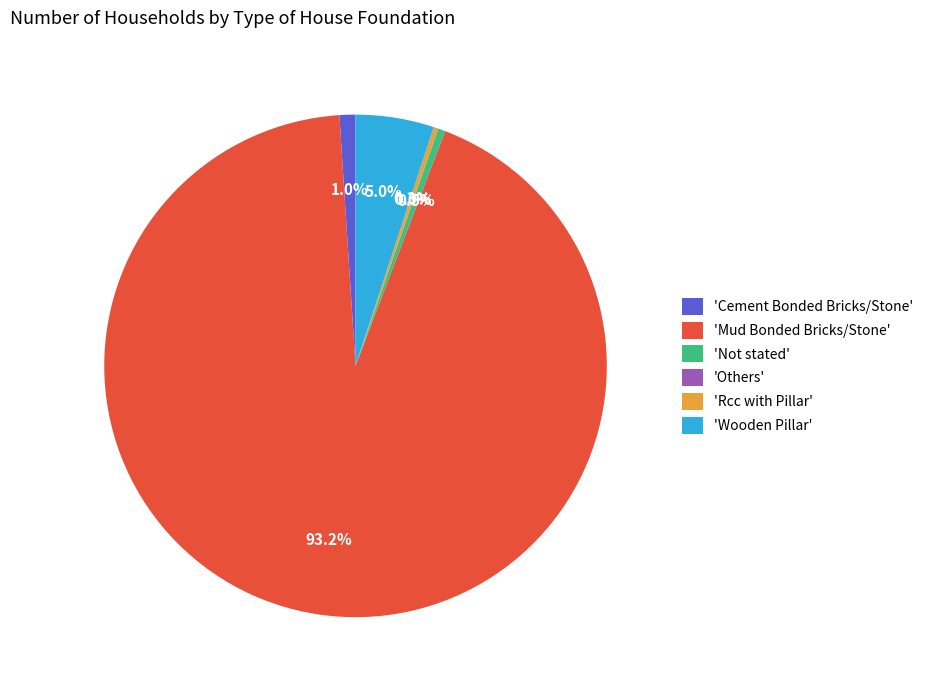

Between 'Cement Bonded Bricks/Stone' and 'Mud Bonded Bricks/Stone', which is larger?

'Mud Bonded Bricks/Stone'